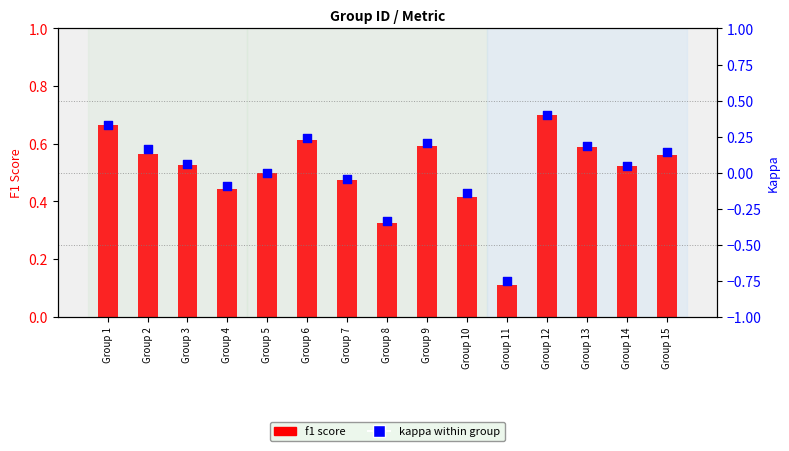

Which has a higher value, Group 2 or Group 1?

Group 1